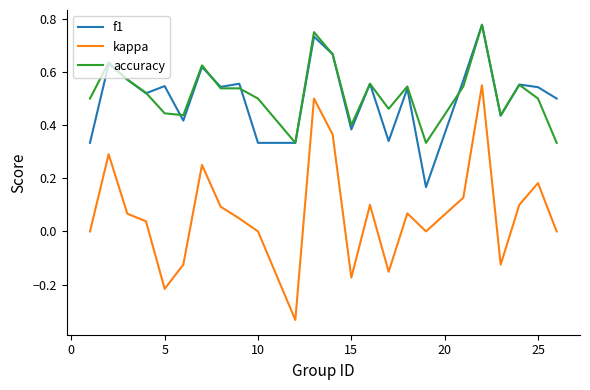

True or false: kappa and accuracy intersect in this chart.

False